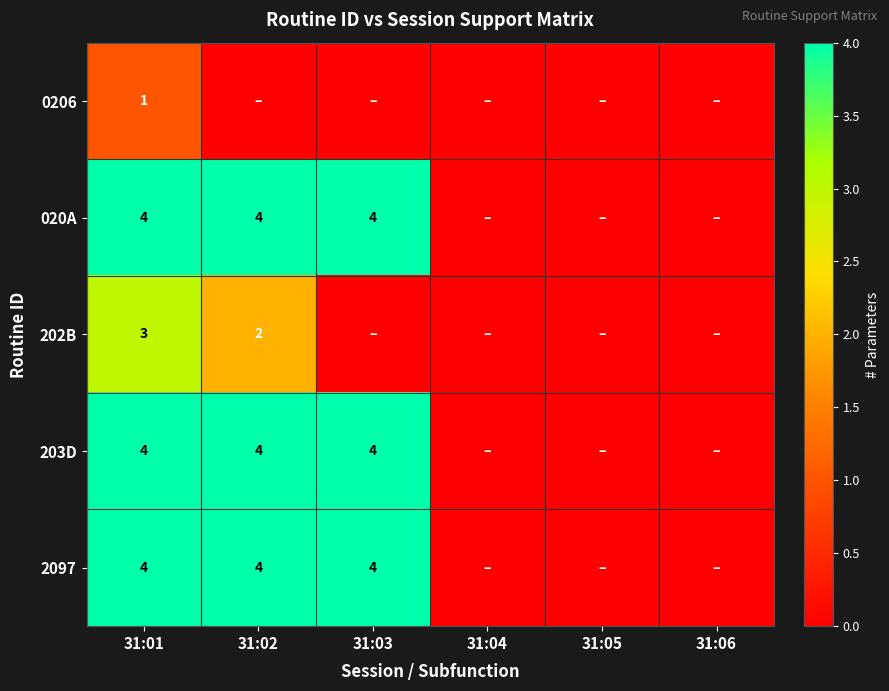

What is the sum of the 202B values at 31:01 and 31:02?

5